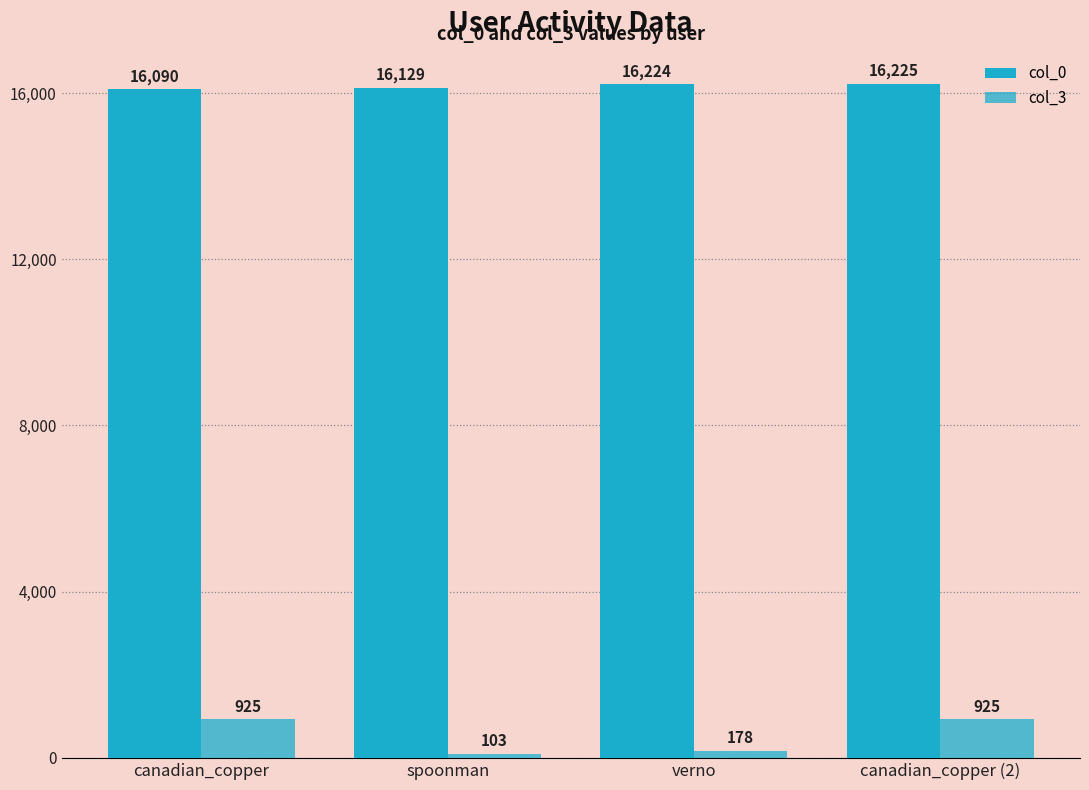

How many bars are there in total?

8